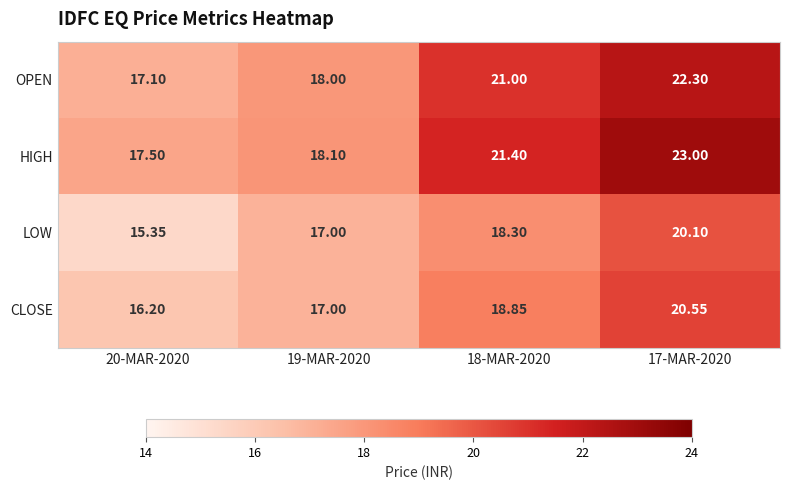

How many series are shown in this chart?

4